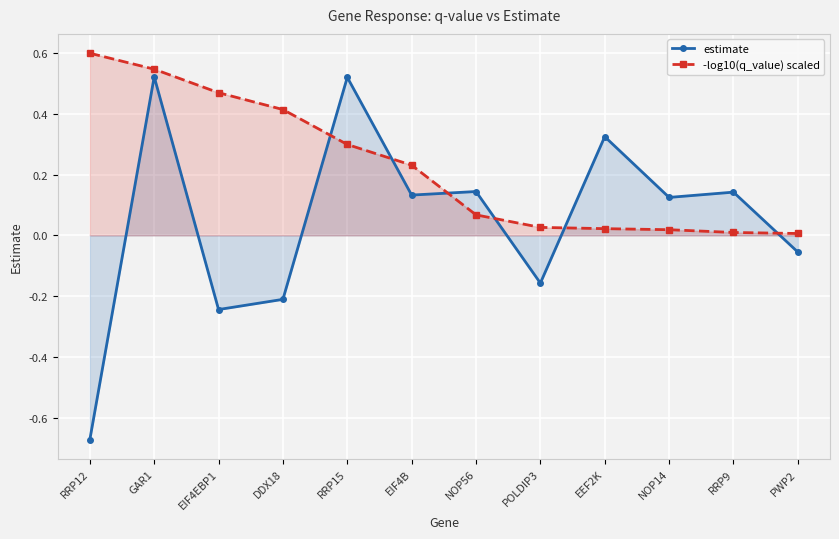

What is the value of the estimate point at the 10th from the left?

0.1